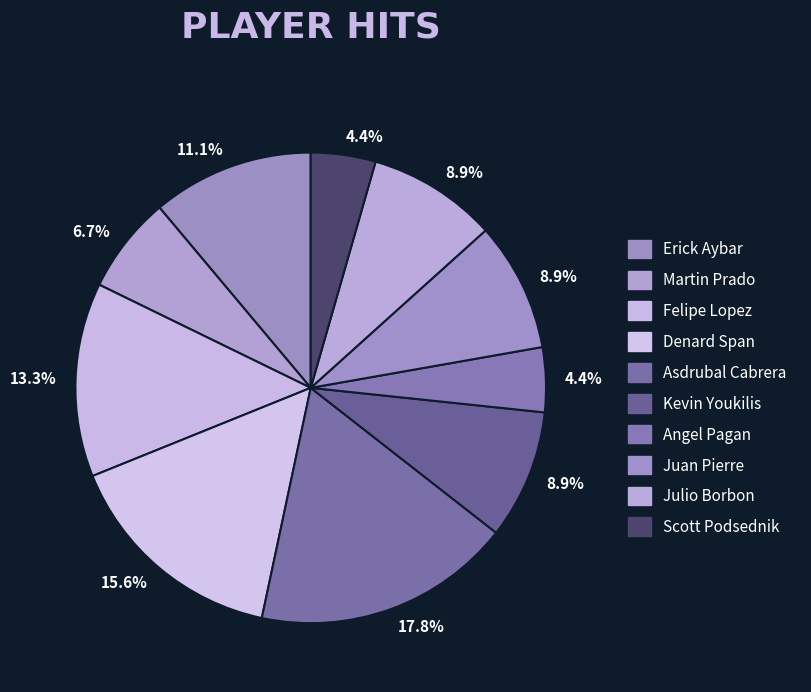

True or false: Erick Aybar accounts for 3% of the total.

False